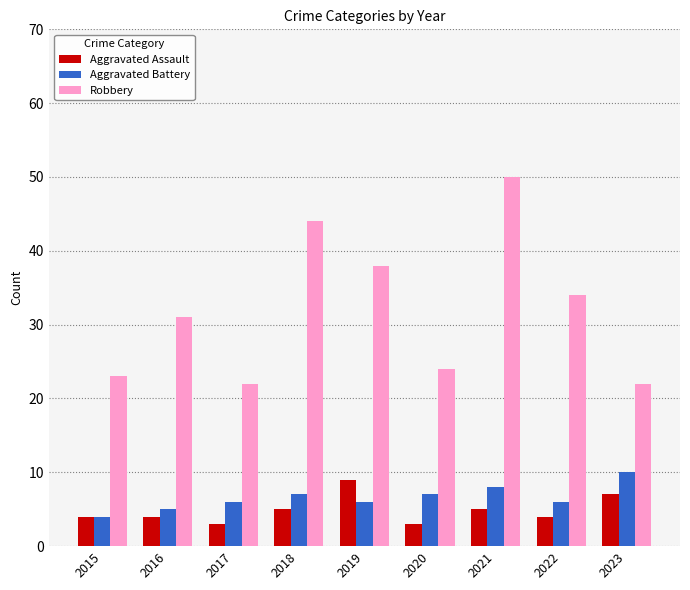

True or false: Aggravated Battery has a value of 1 at 2016.

False